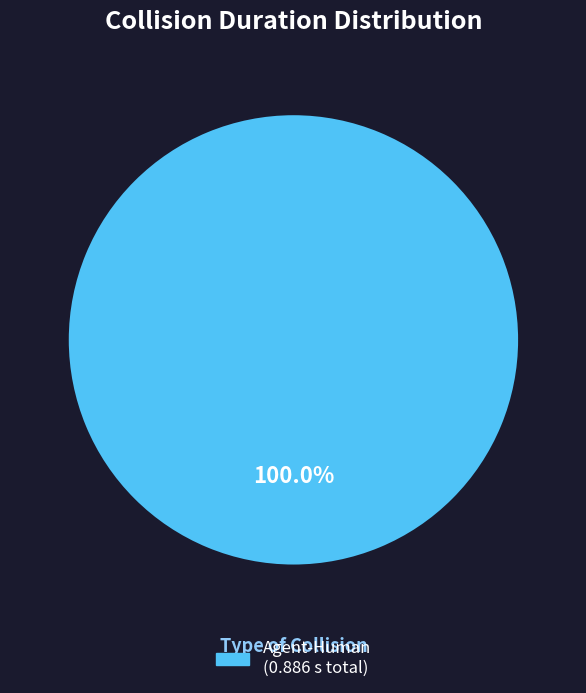

Is there a majority slice in this chart?

Yes